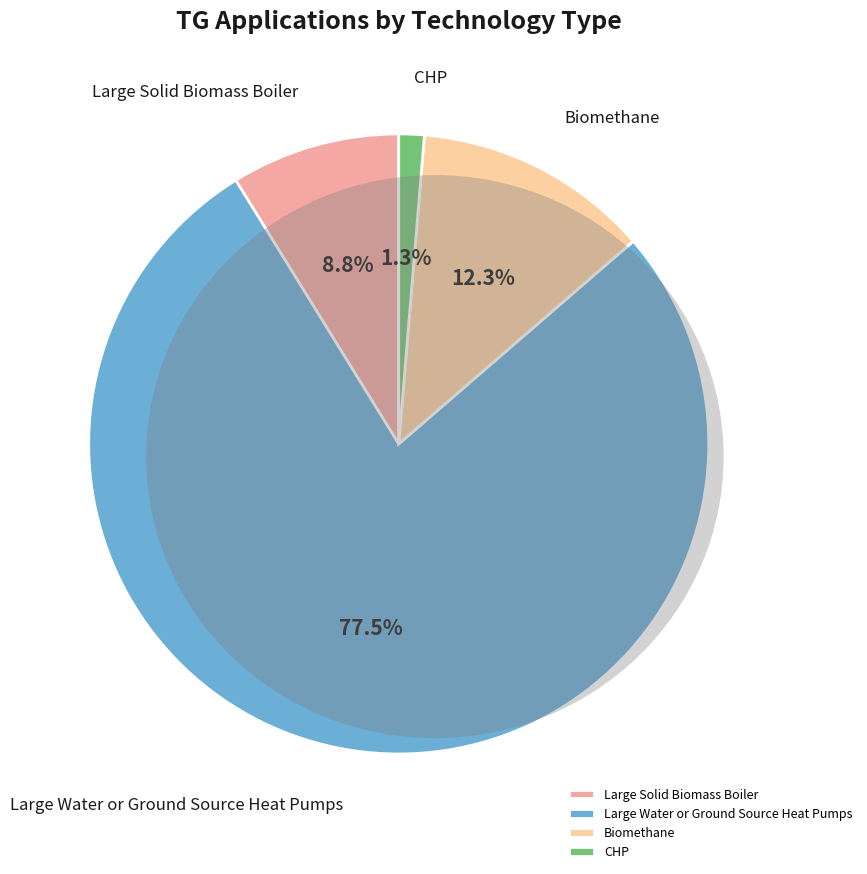

To the nearest percent, what is the combined percentage of Large Water or Ground Source Heat Pumps and Biomethane?

90%